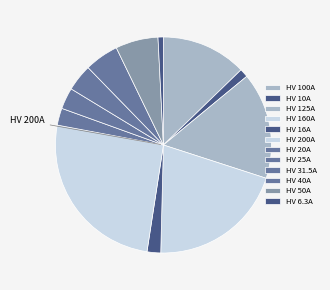

What is the smallest slice in the pie chart?

HV 6.3A